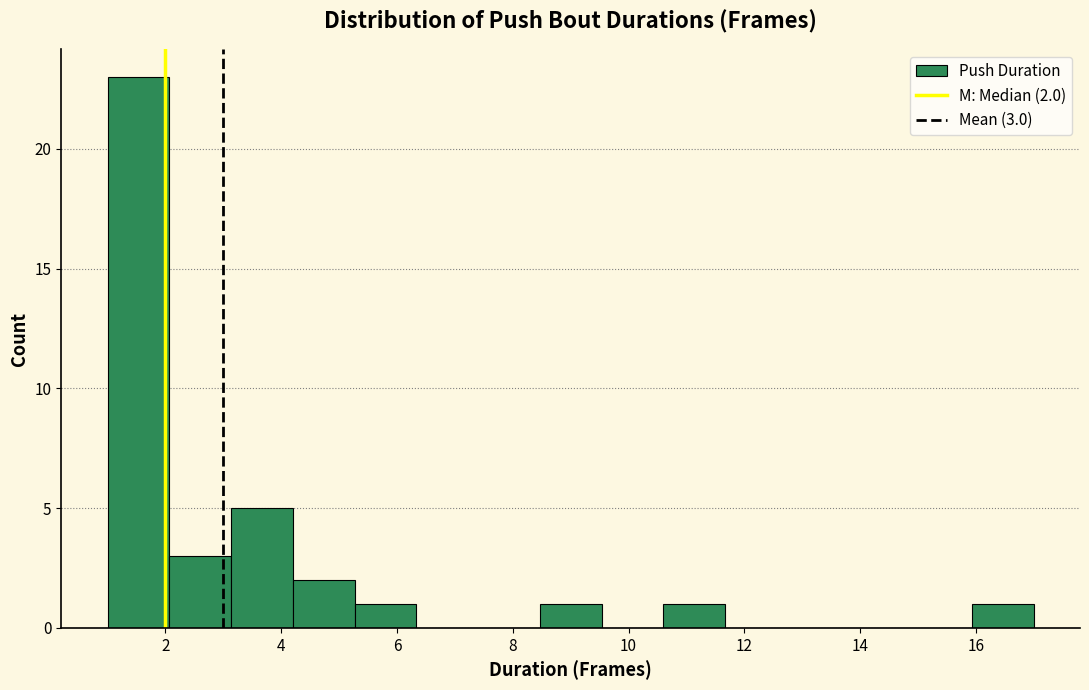

Over which range of the x-axis is the bar tallest?

1.0 to 2.0